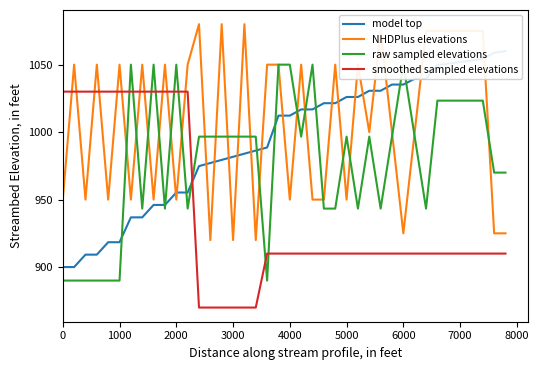

After their last crossing, which series has the higher values: NHDPlus elevations or smoothed sampled elevations?

NHDPlus elevations